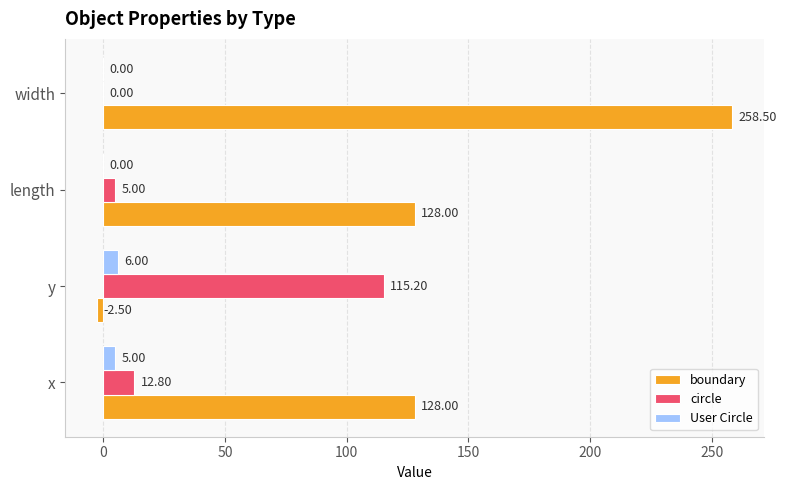

At which label is circle closest to 57?

x